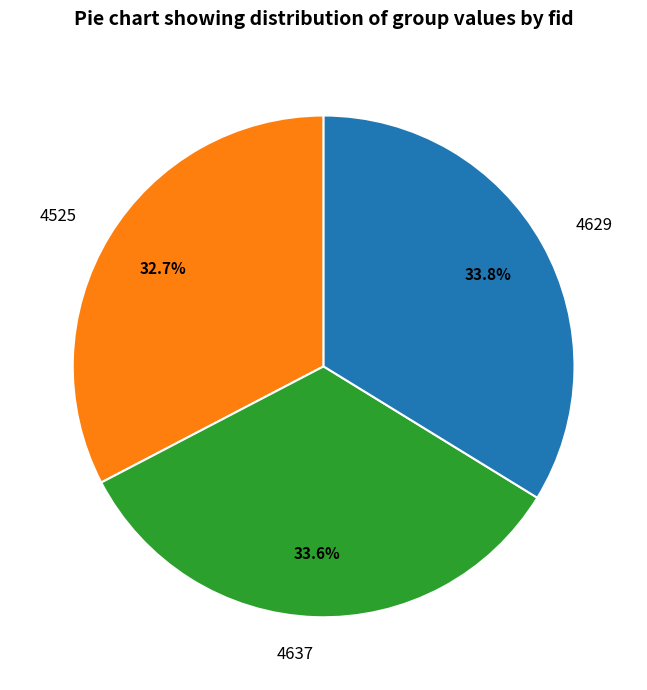

What is the smallest slice in the pie chart?

4525